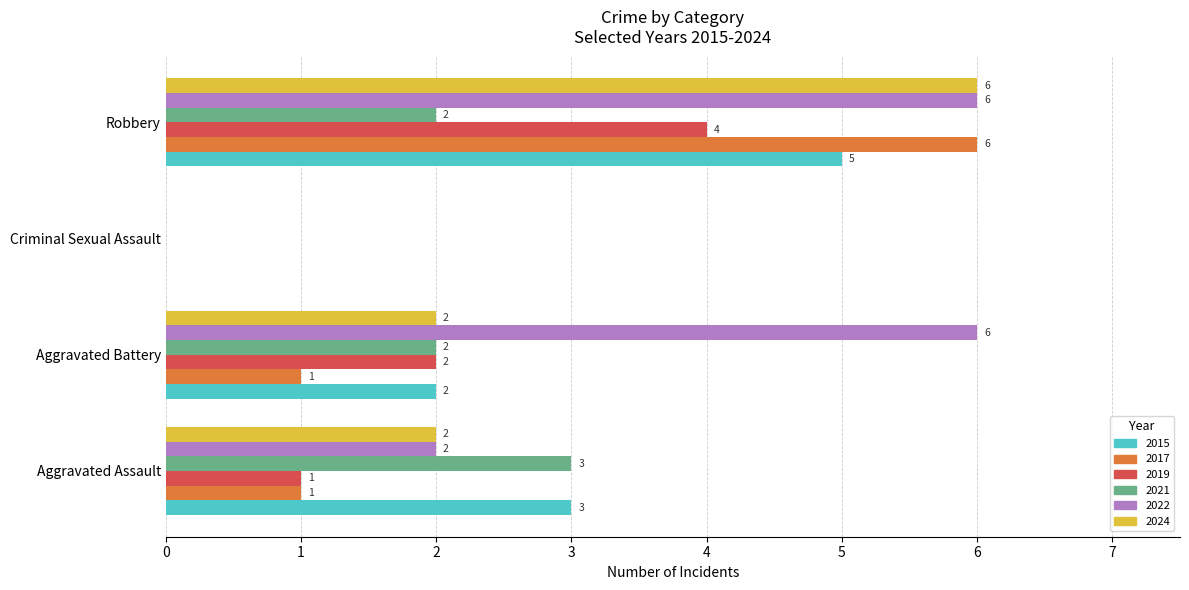

True or false: 2021 has a value of 0 at Criminal Sexual Assault.

True